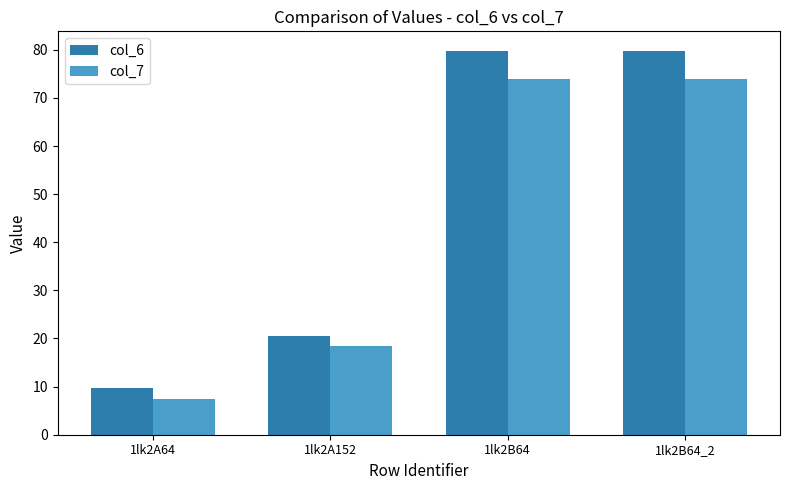

Reading left to right, transcribe all the data shown in this chart.

col_6: 1lk2A64=9.6	1lk2A152=20.6	1lk2B64=79.8	1lk2B64_2=79.8
col_7: 1lk2A64=7.4	1lk2A152=18.4	1lk2B64=73.8	1lk2B64_2=73.8